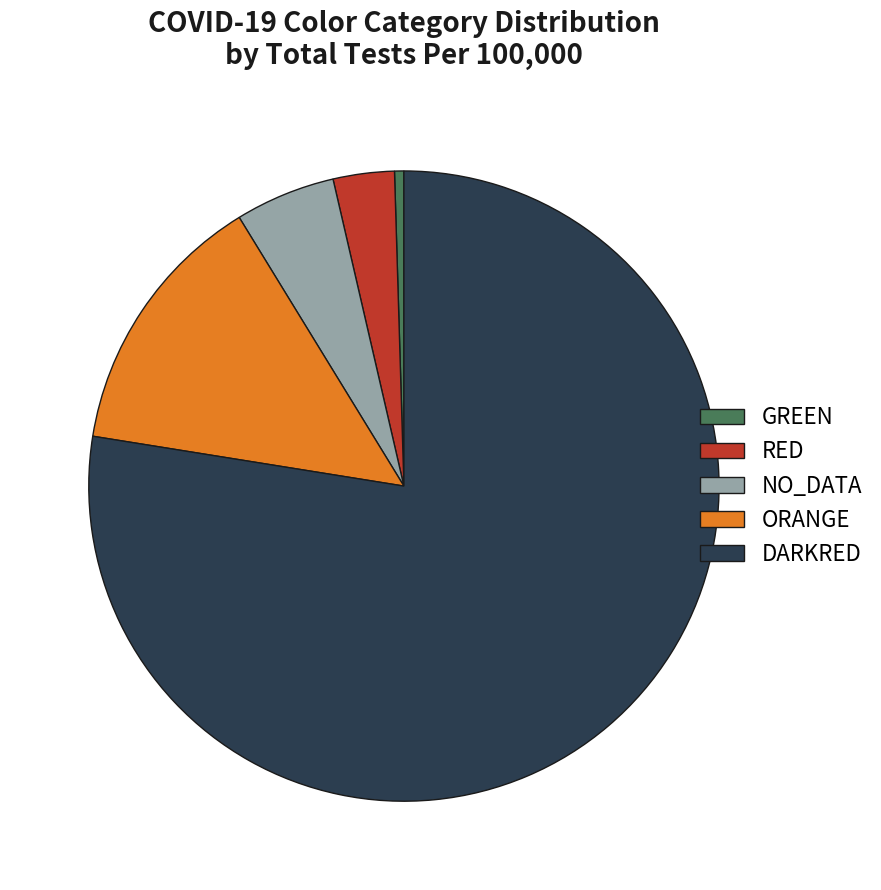

Which slice is the largest?

DARKRED